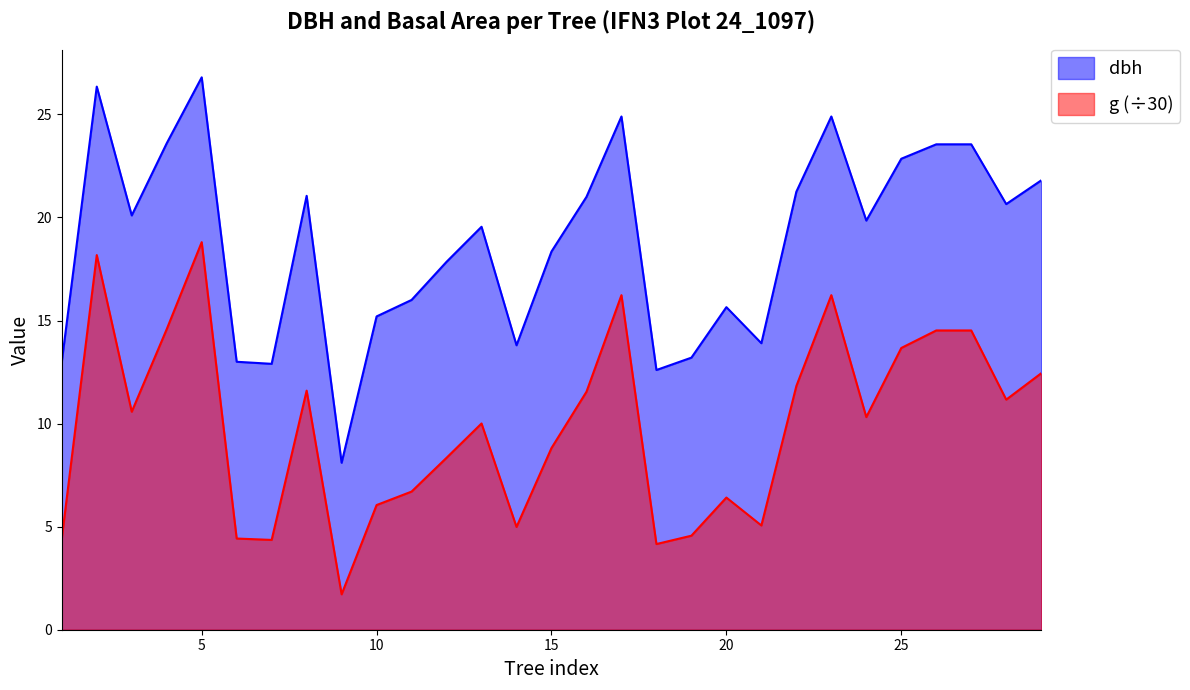

List the series in order of their peak value, highest first.

dbh, g (÷30)